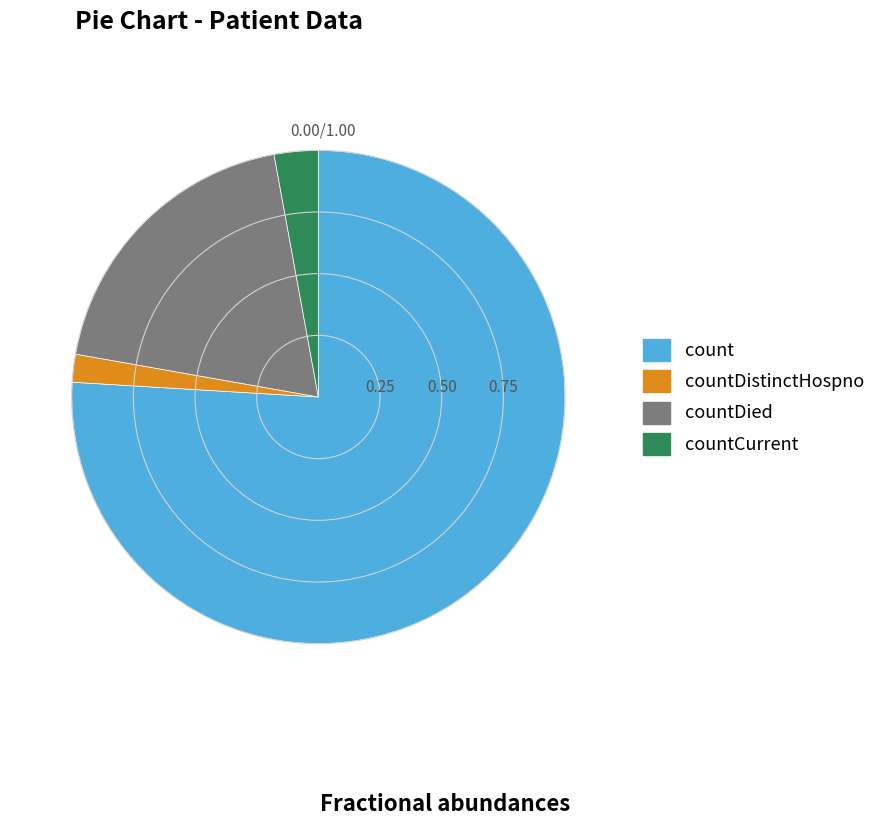

Which category has the smallest portion of the pie?

countDistinctHospno